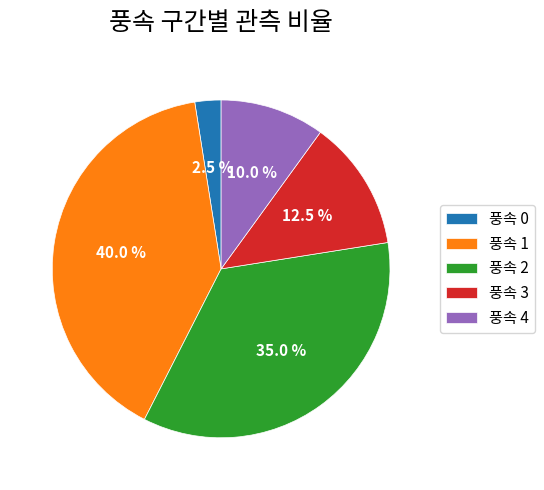

What is the largest slice in the pie chart?

풍속 1